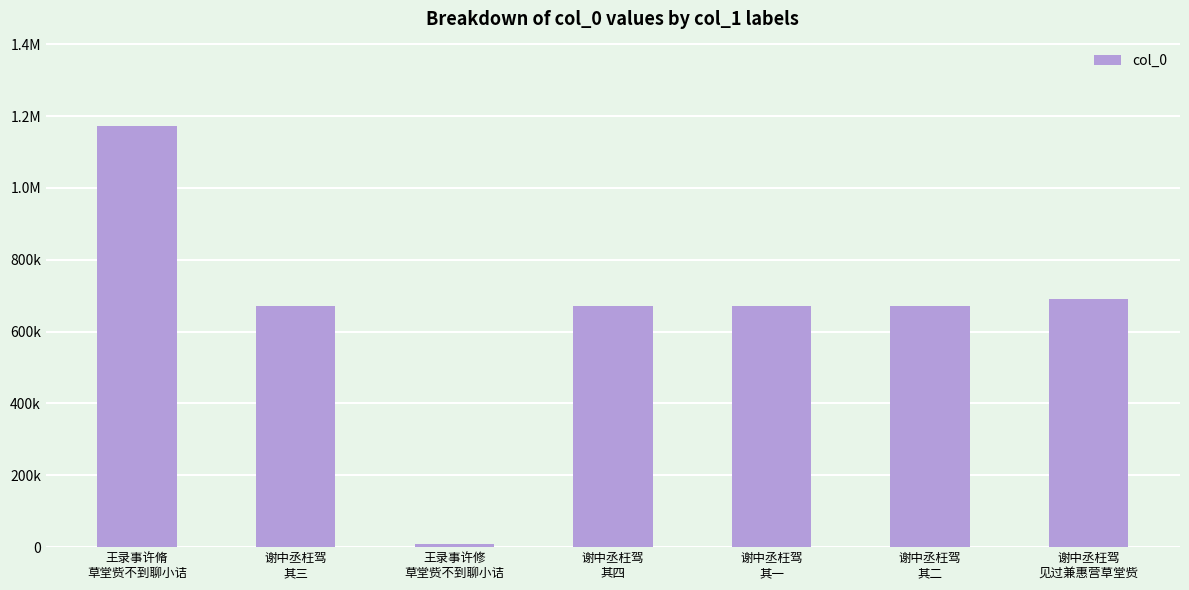

Is it true that the value at 王录事许修
草堂赀不到聊小诘 is 13028?

False